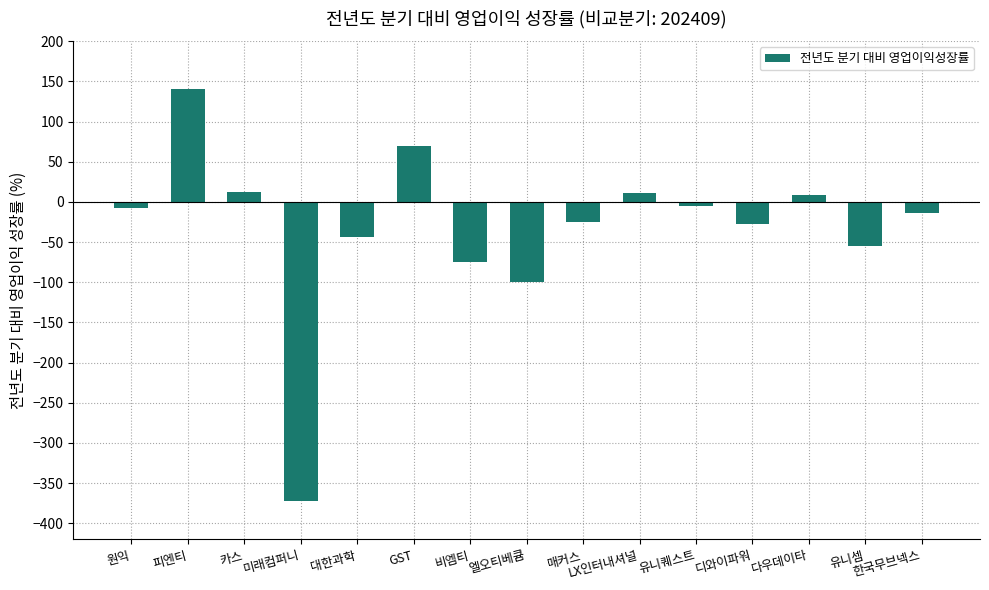

What is the difference between the values at 미래컴퍼니 and 유니퀘스트?

367.7